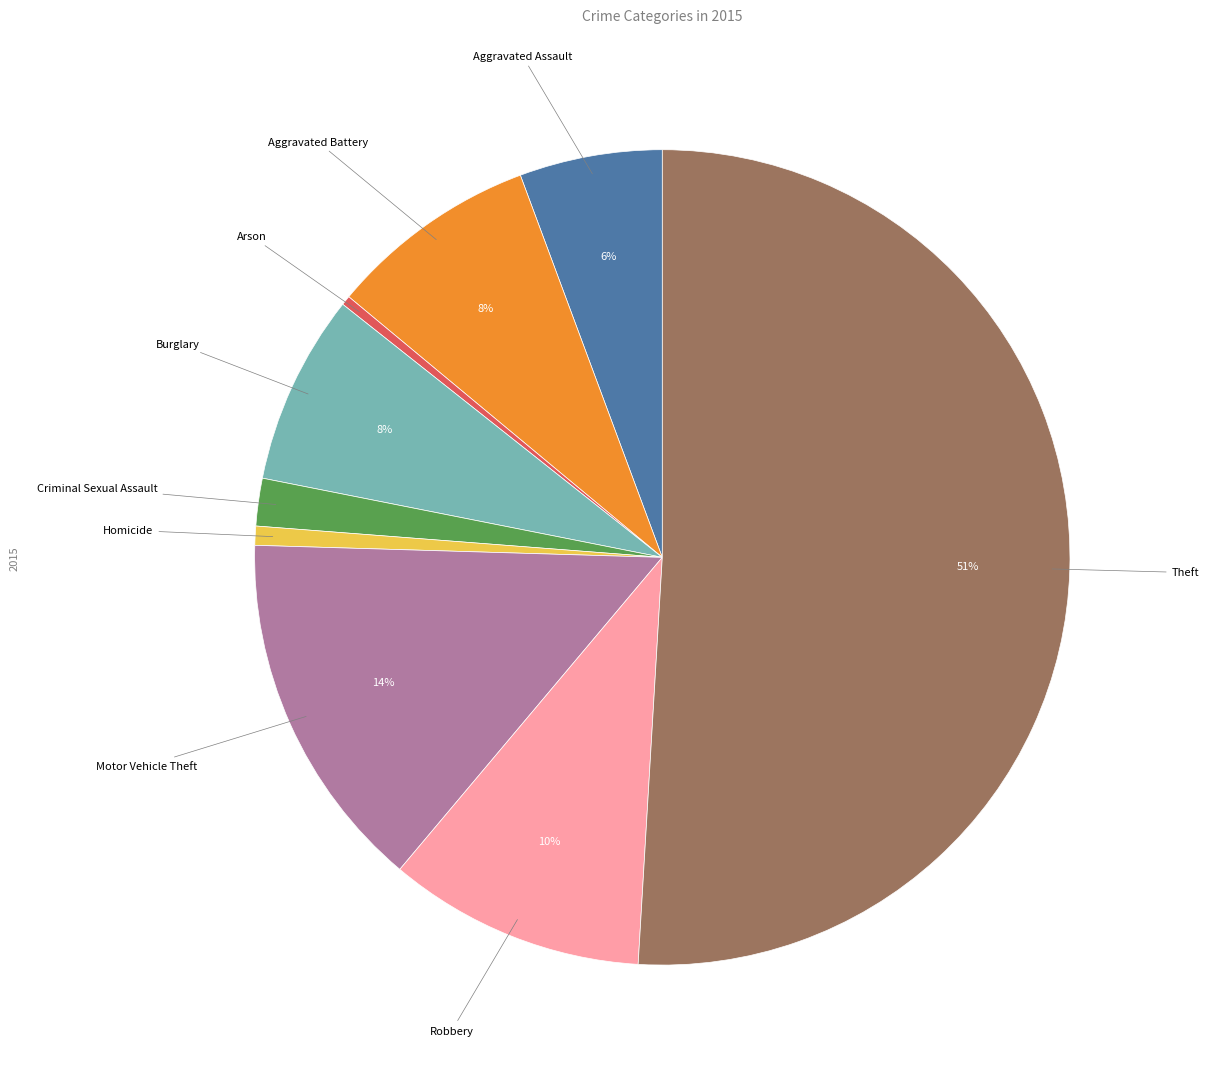

How many slices are in this pie chart?

9